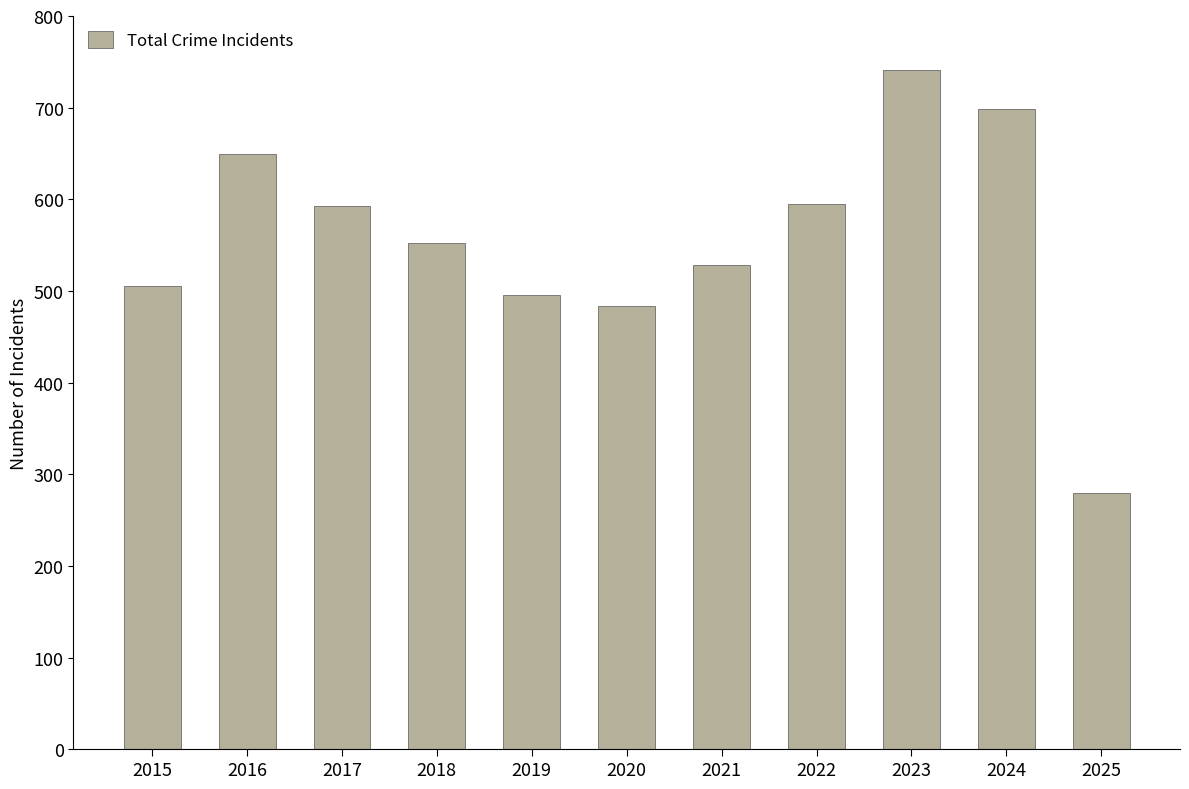

What is the maximum value shown in the chart?

741